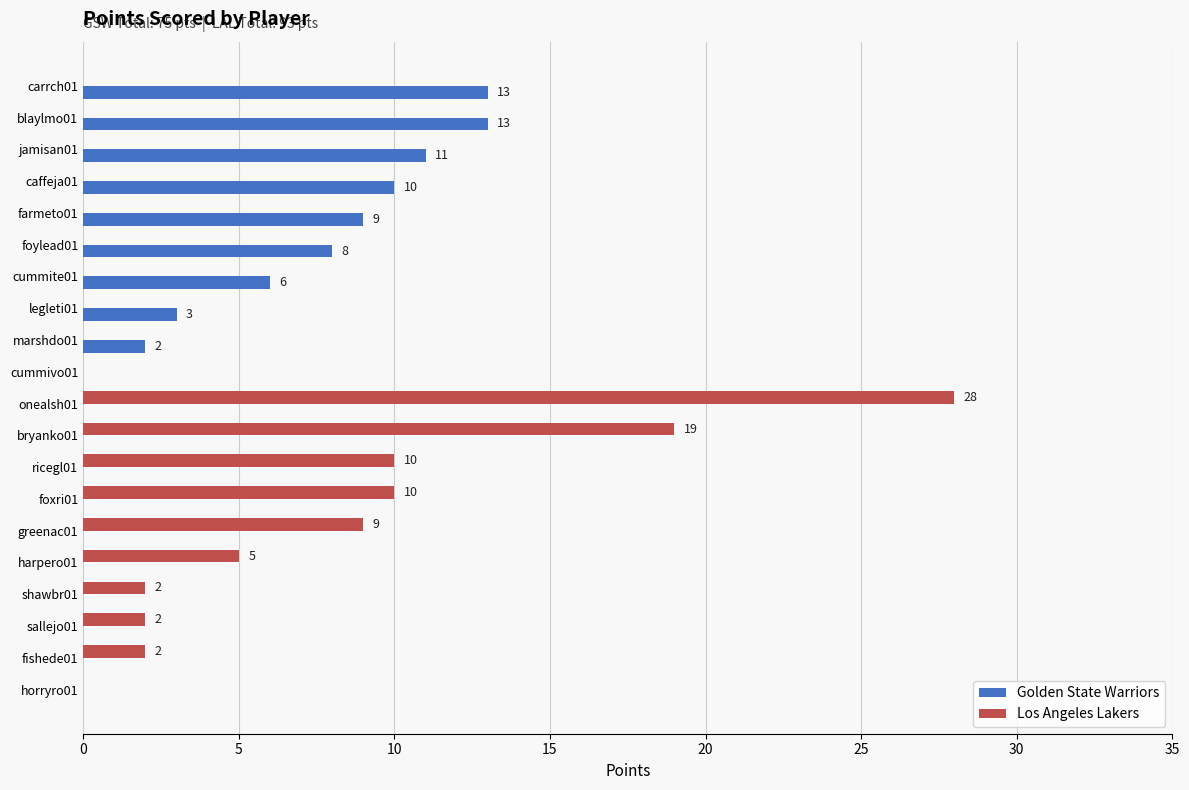

What is the sum of all Los Angeles Lakers values?

87